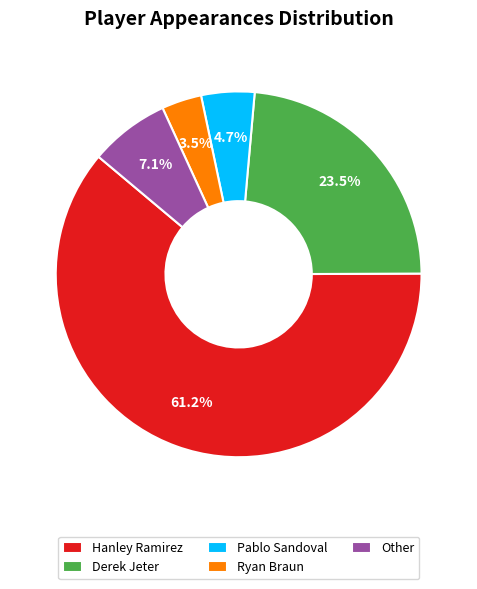

To the nearest percent, what is the difference between the Derek Jeter and Ryan Braun slice percentages?

20%